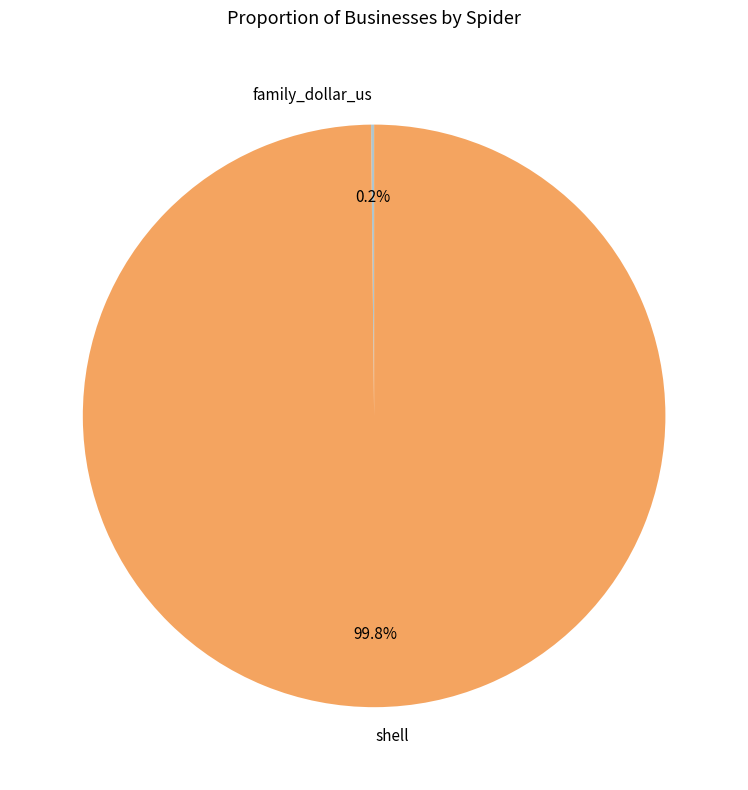

To the nearest percent, what is the difference between the largest and smallest slice percentages?

100%